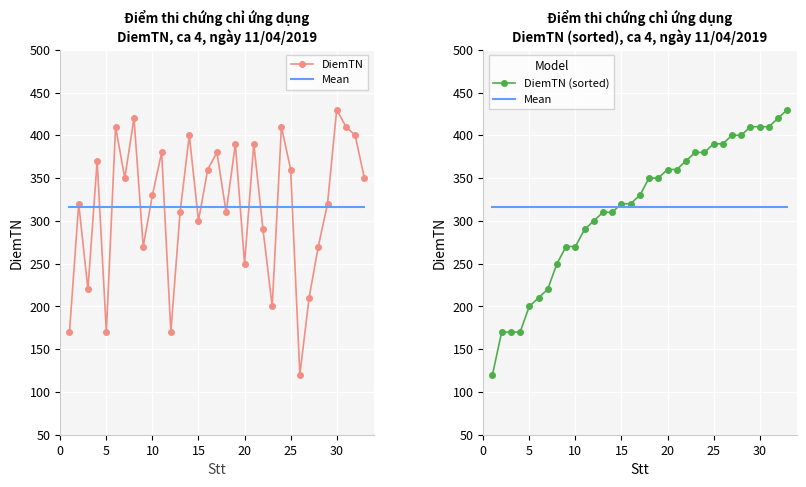

Is the value of DiemTN (sorted) at 21 greater than the value of Mean at 10?

Yes